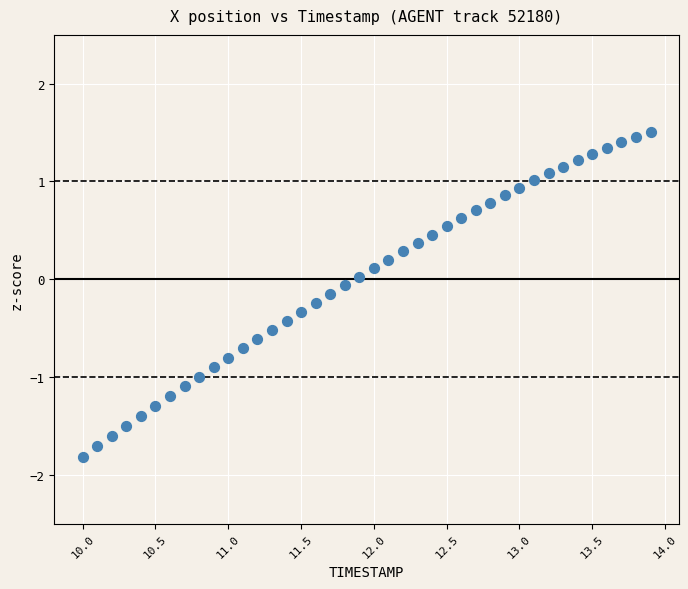

What is the range of X values (max minus min)?

3.9